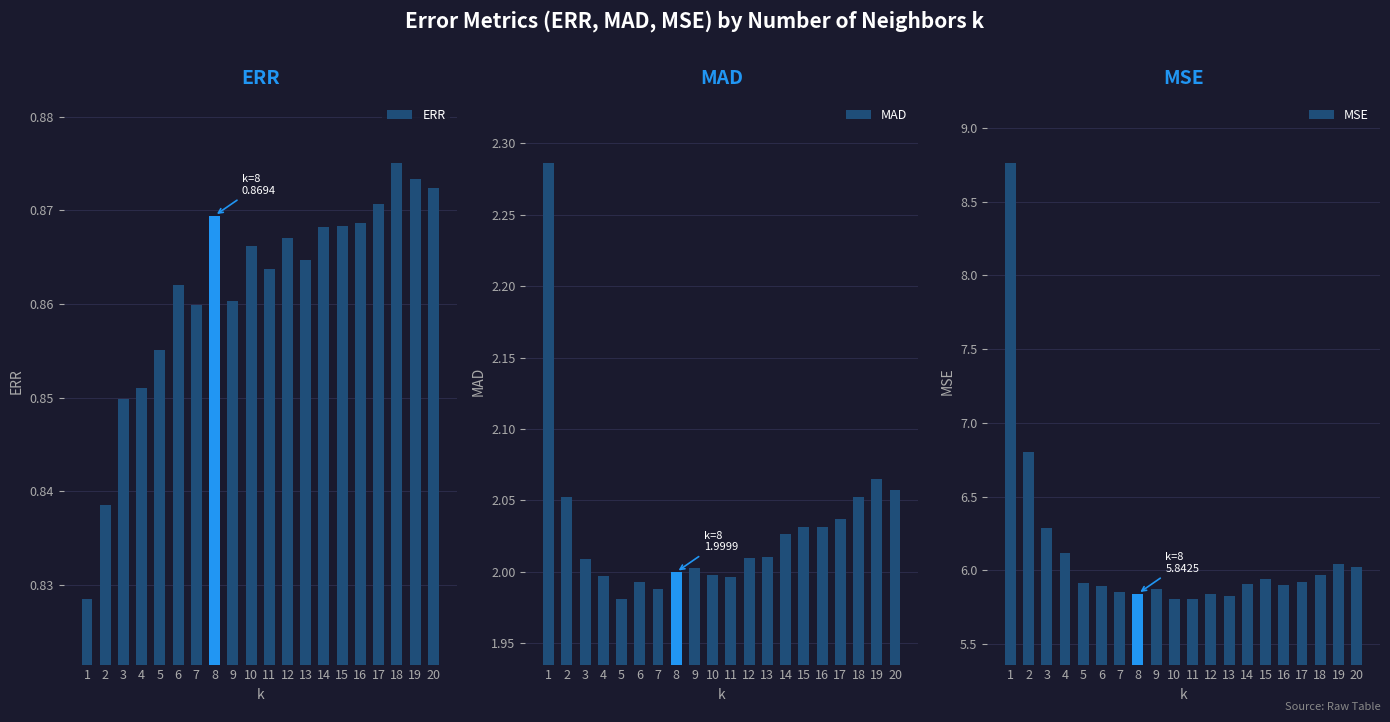

Are the bars horizontal?

No